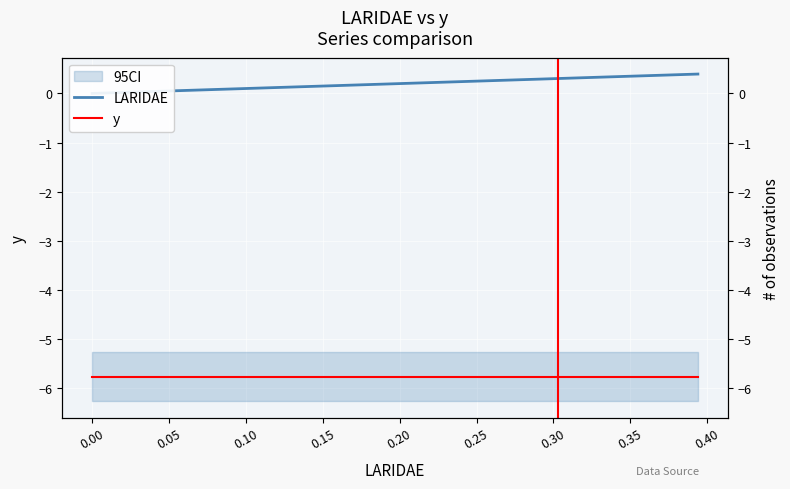

Is it true that y equals -5.8 at 0.00?

True